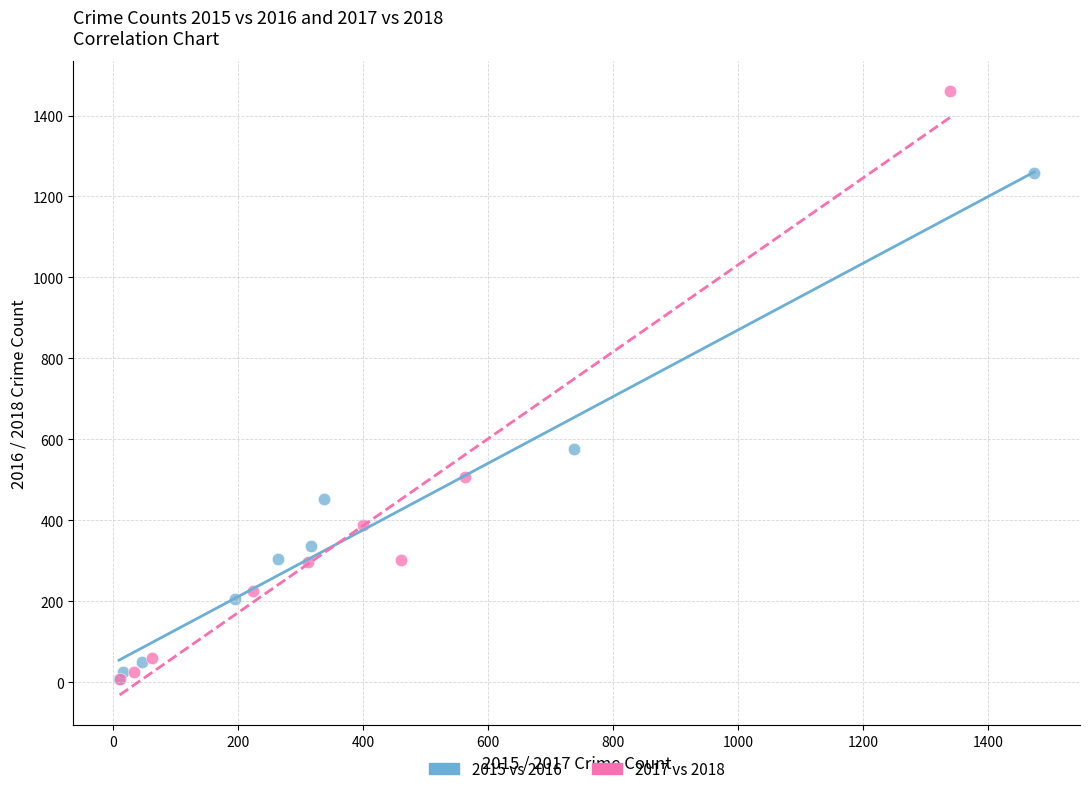

Which series contains the highest Y value?

2017 vs 2018